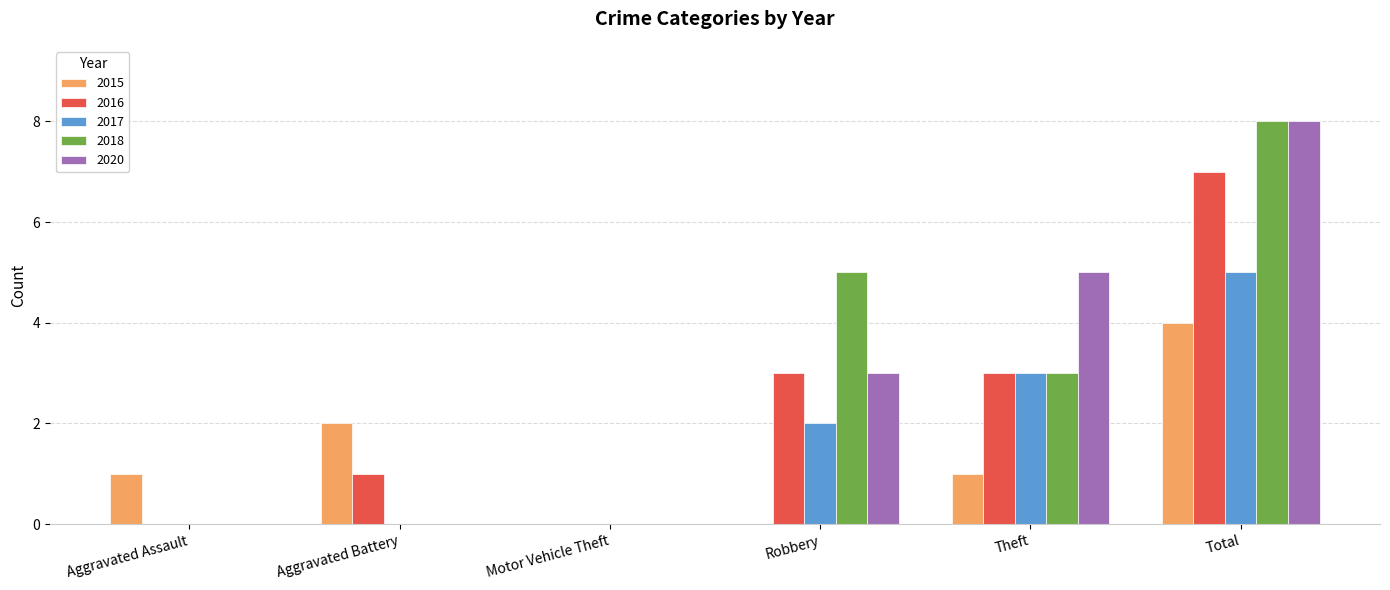

Count the 2017 values in the range 0 to 3.

5